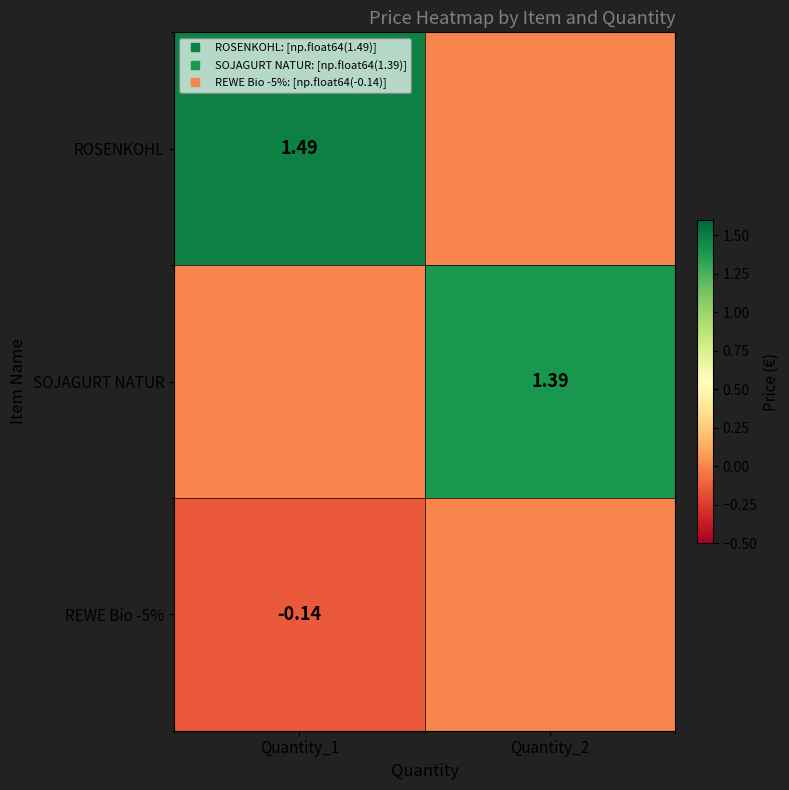

Reading left to right, what are all the values shown in this chart?

row_0: 1.5	0.0
row_1: 0.0	1.4
row_2: -0.1	0.0